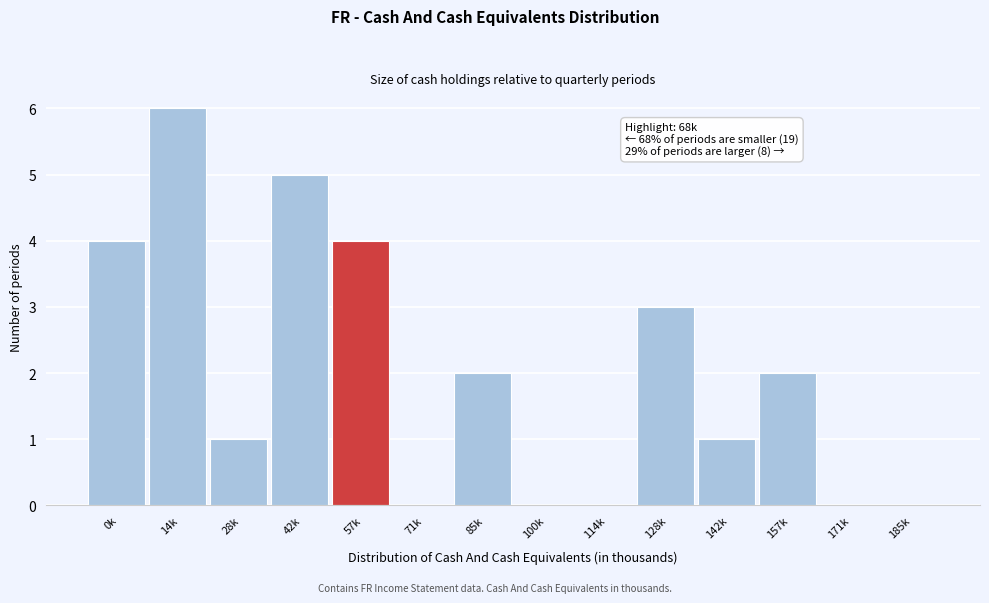

Which has a higher value, 0k or 185k?

0k